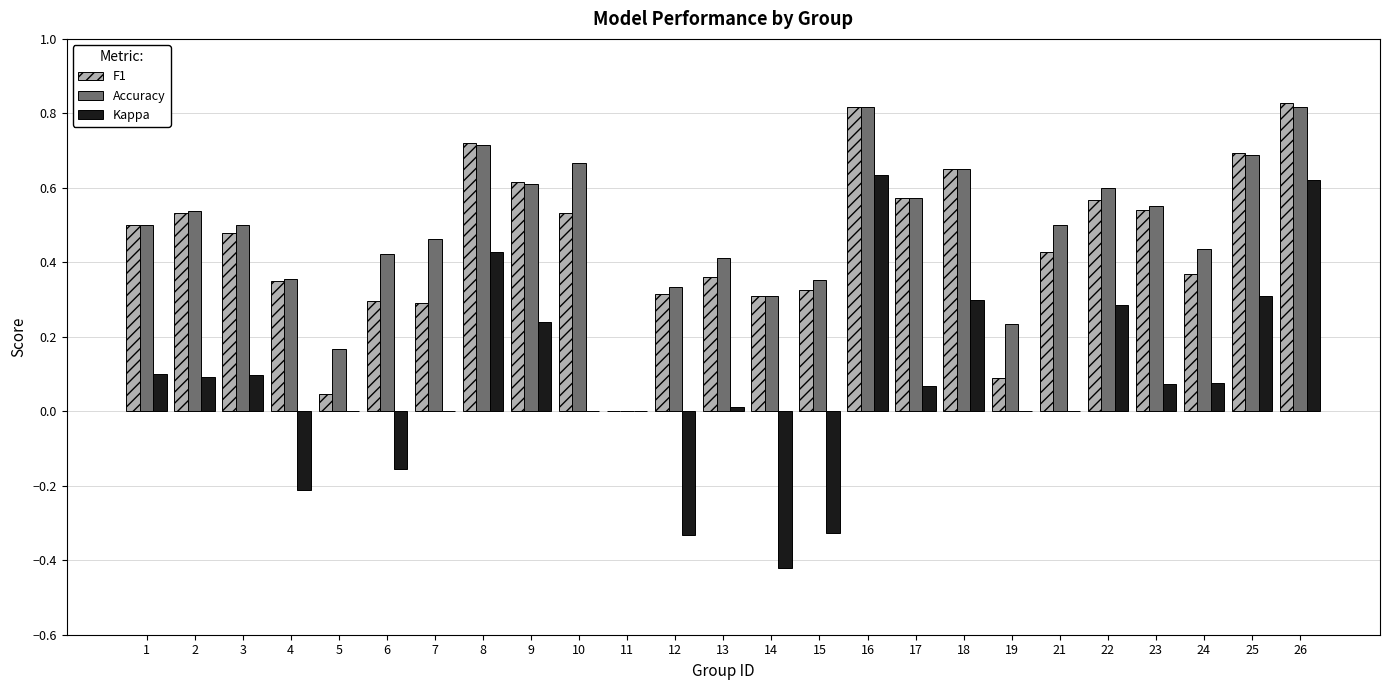

What is the sum of all F1 values?

11.2